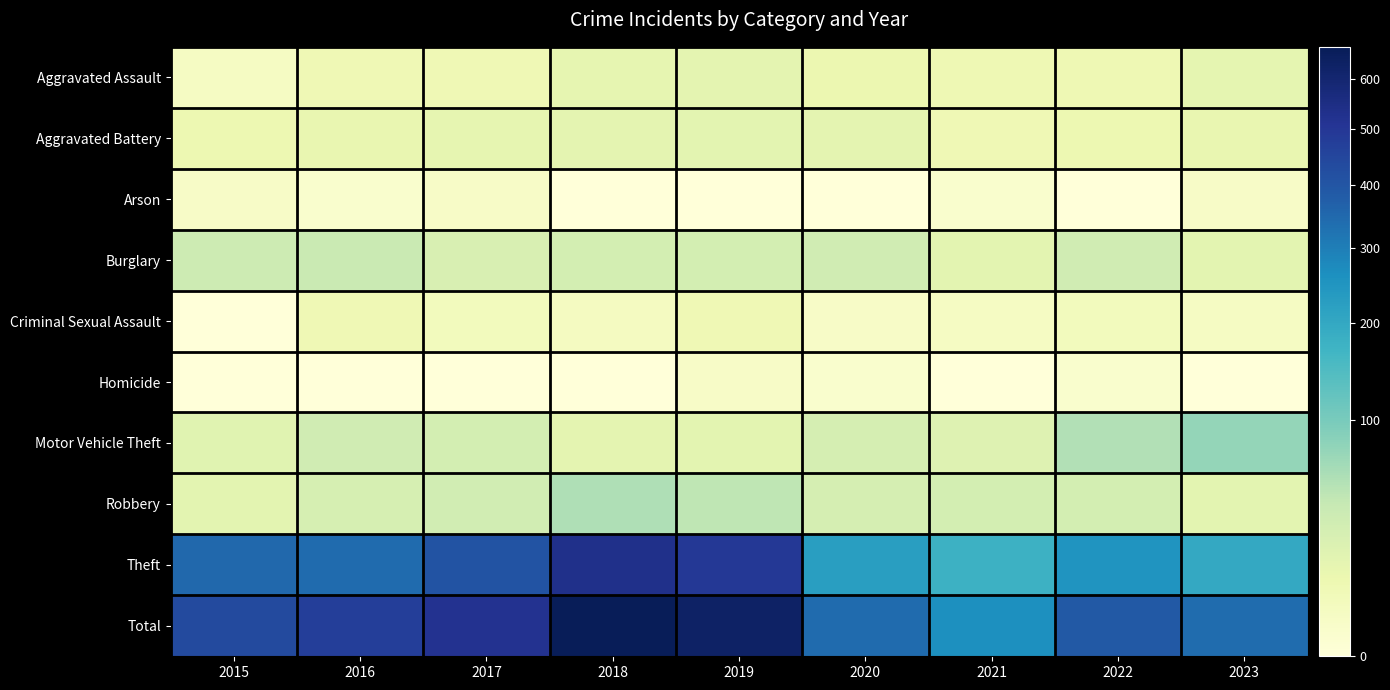

Which series has the largest total across all categories?

Total